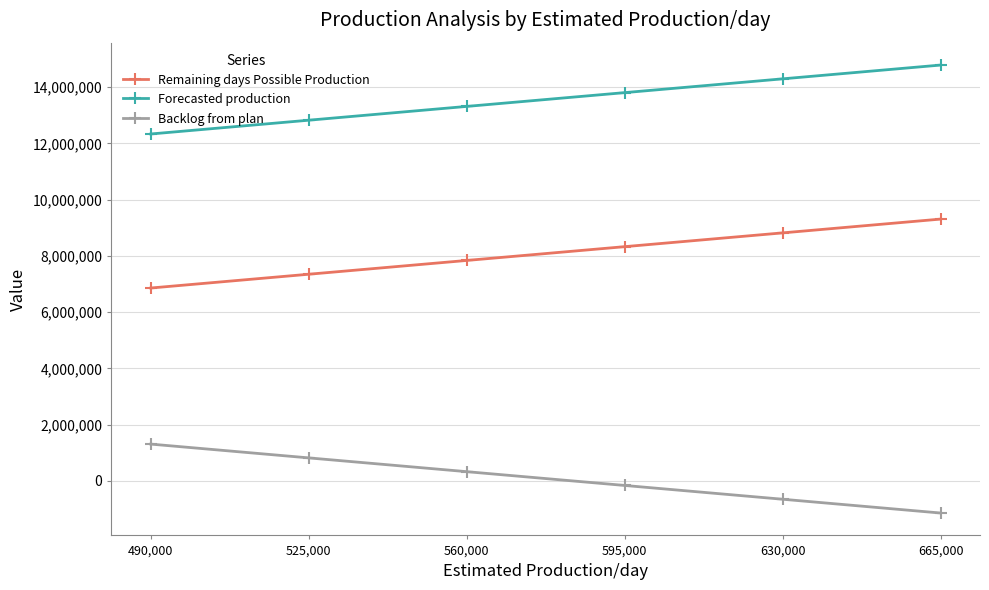

The Forecasted production series shows 6258250 at 630,000. True or false?

False